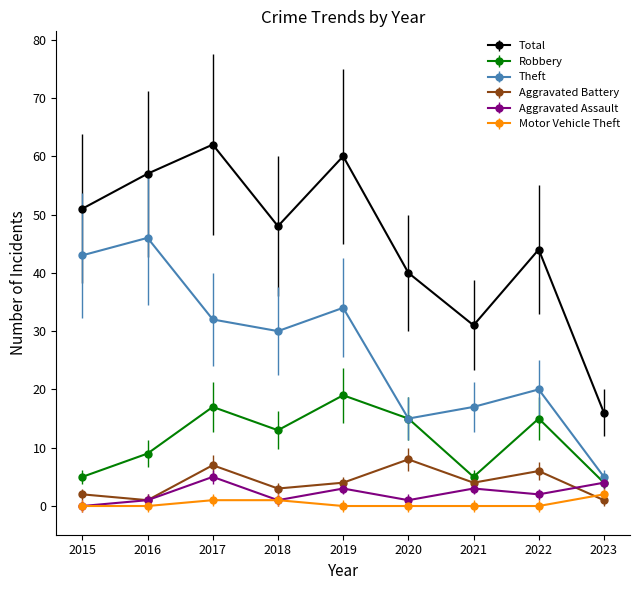

What is the difference between the second highest and second lowest values in the Motor Vehicle Theft series?

1